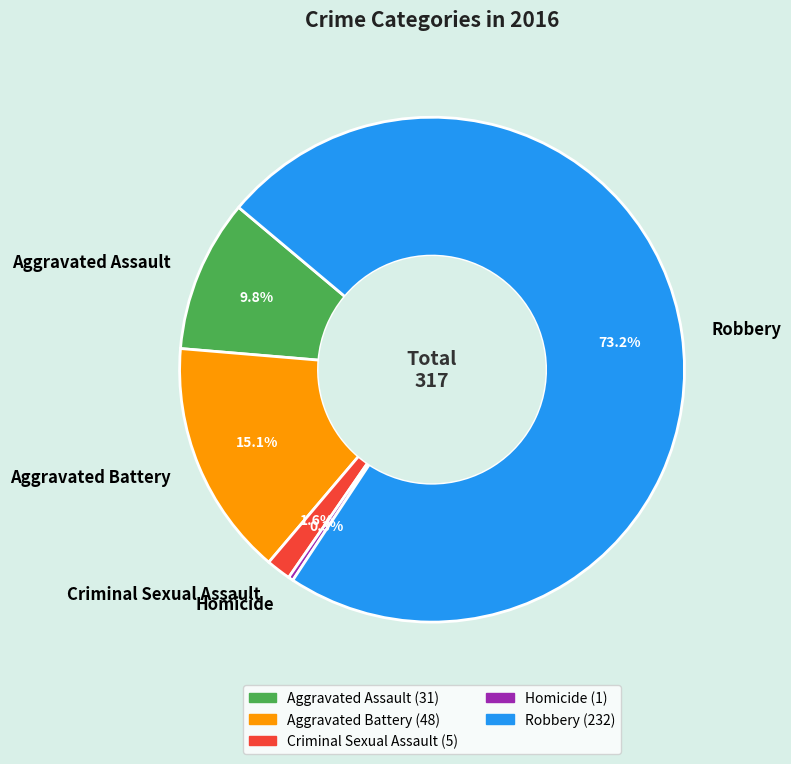

Between Aggravated Assault and Homicide, which is larger?

Aggravated Assault